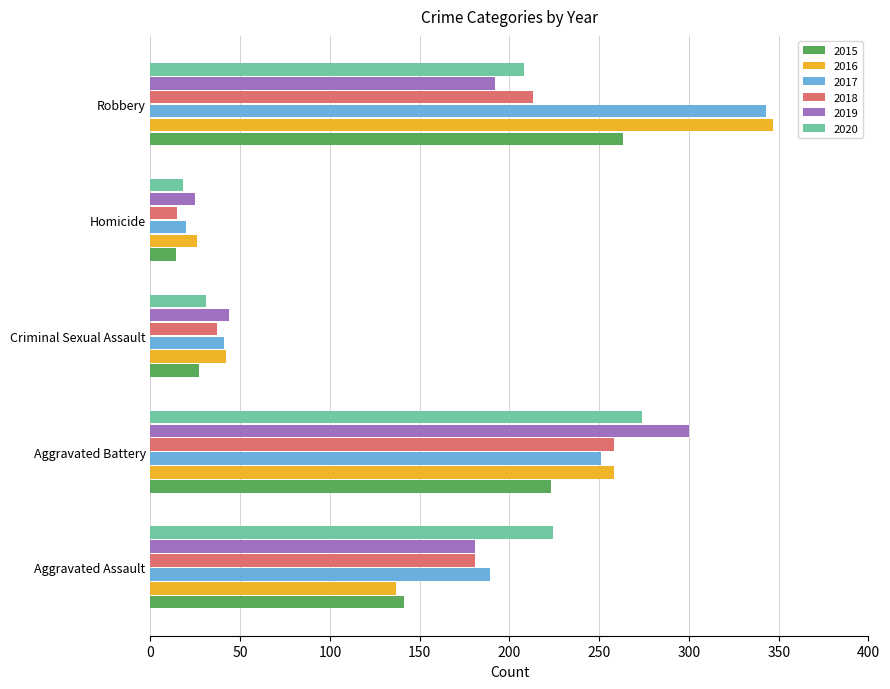

The 2017 series shows 20 at Homicide. True or false?

True